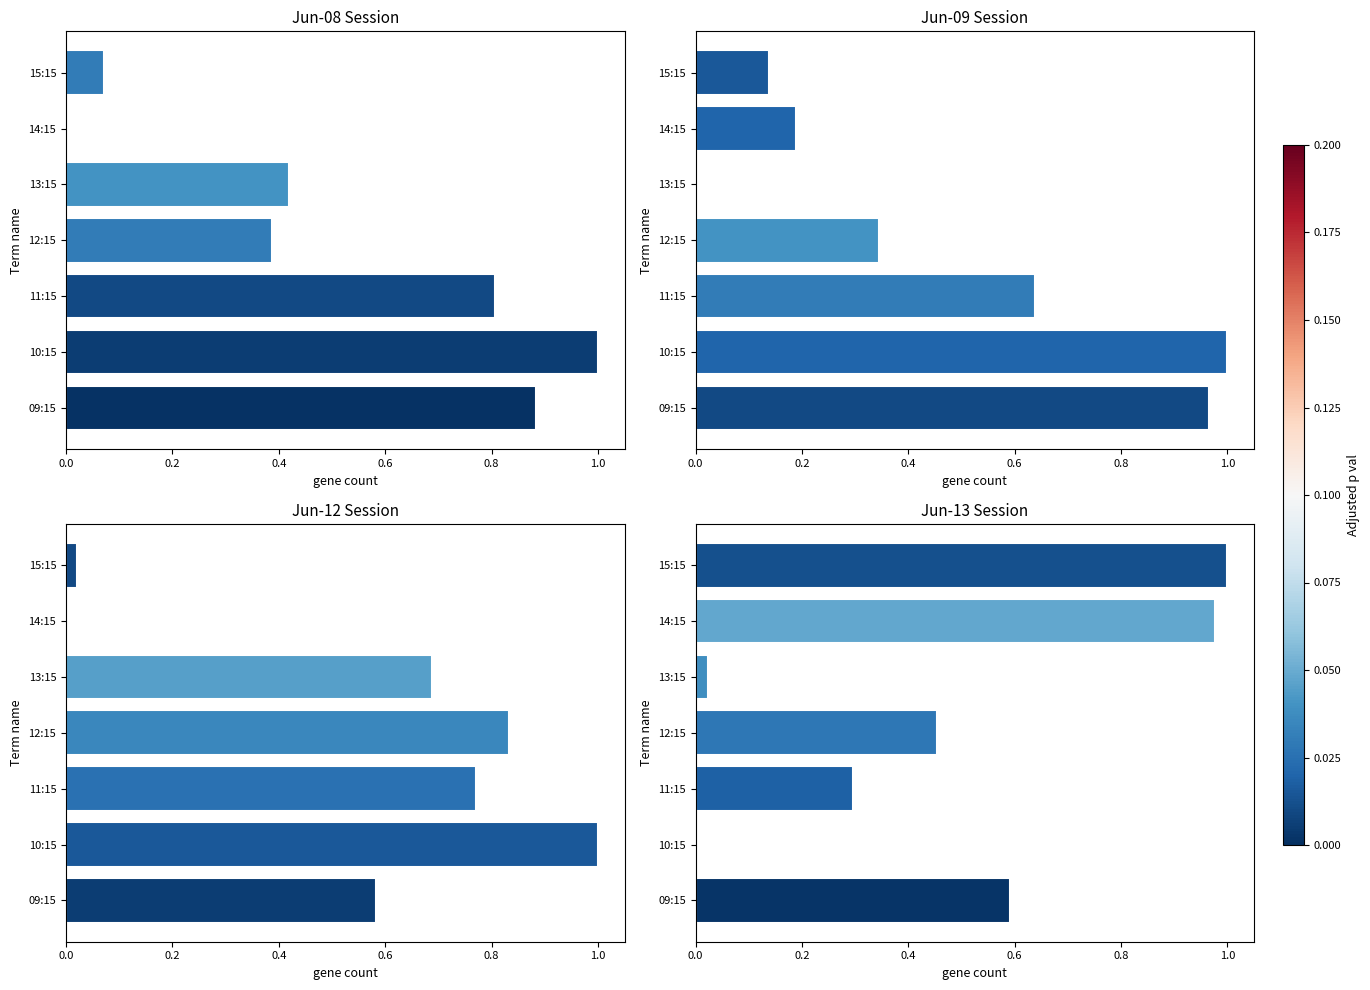

True or false: Jun-12 has a value of 0.6 at 09:15.

True